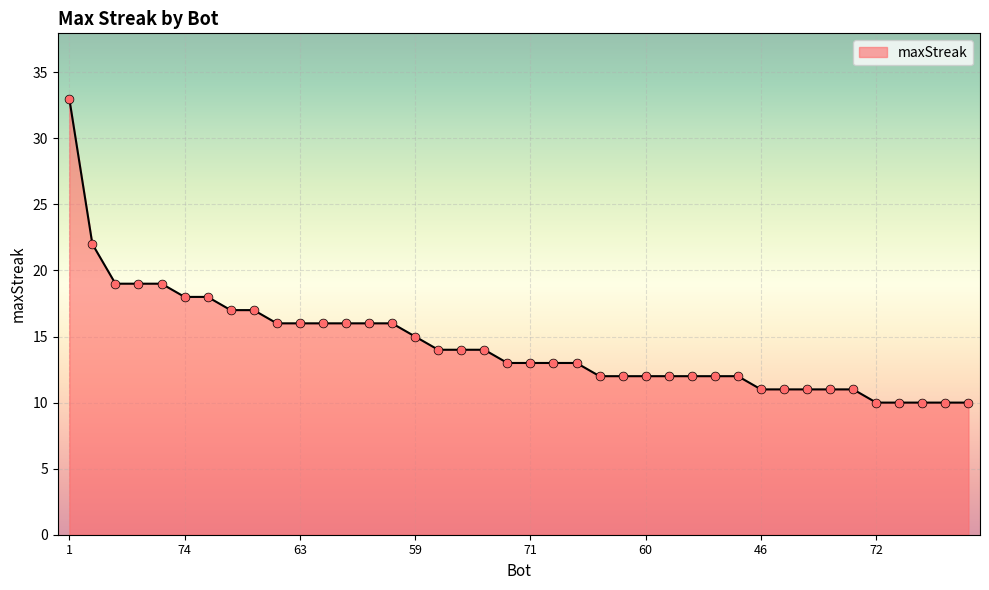

What is the difference between the maximum and minimum values?

23